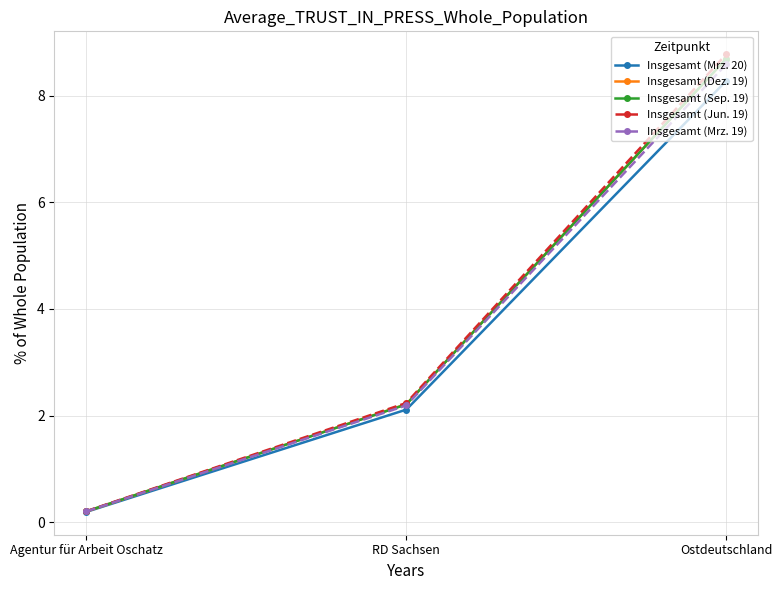

What are all the series names shown in the legend?

Insgesamt (Mrz. 20), Insgesamt (Dez. 19), Insgesamt (Sep. 19), Insgesamt (Jun. 19), Insgesamt (Mrz. 19)